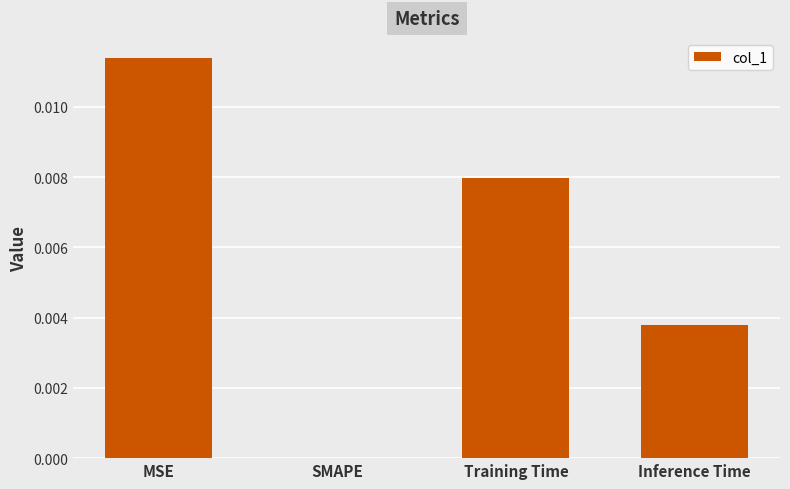

The chart shows a value of 0.0 at SMAPE. True or false?

True